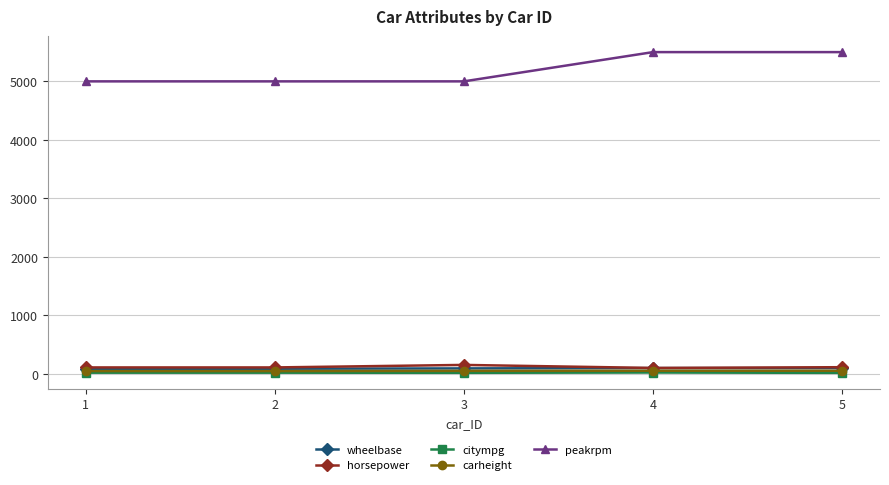

Which series changed the most between 1 and 4?

peakrpm